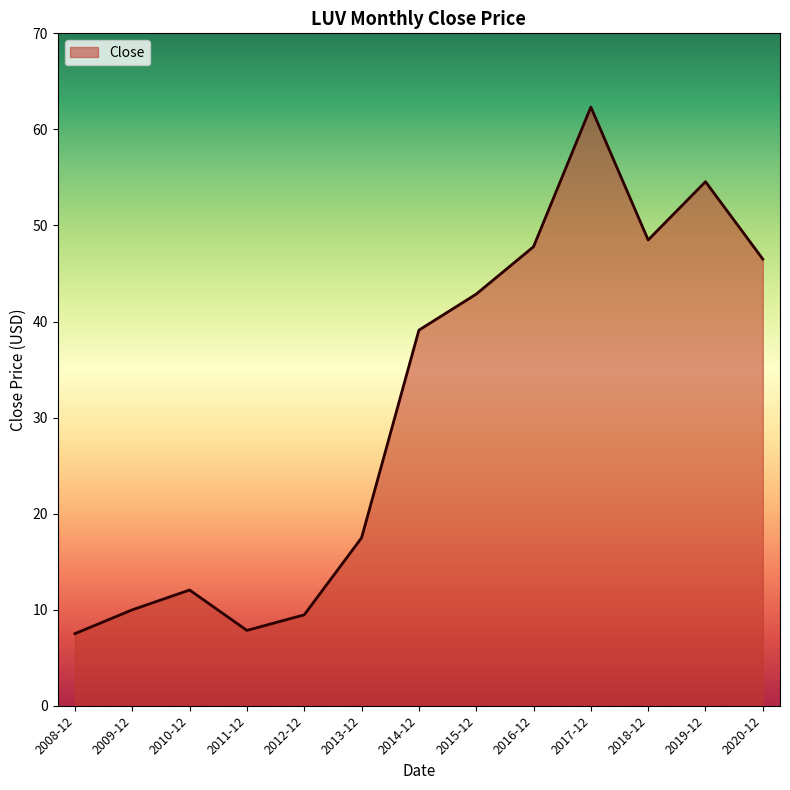

What is the average value?

31.2